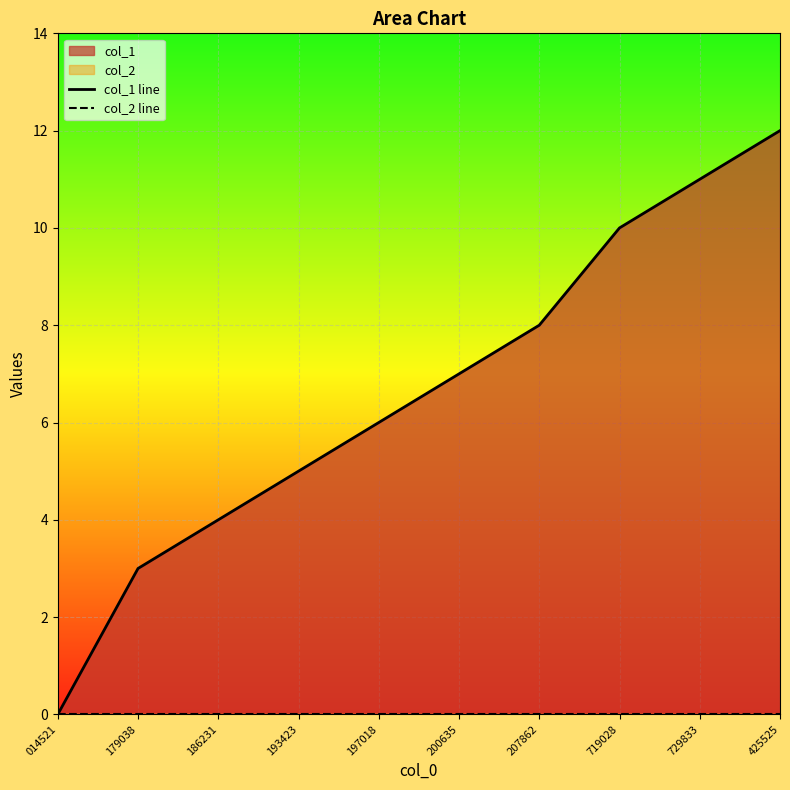

What is the label of the 2nd point from the right?

729833